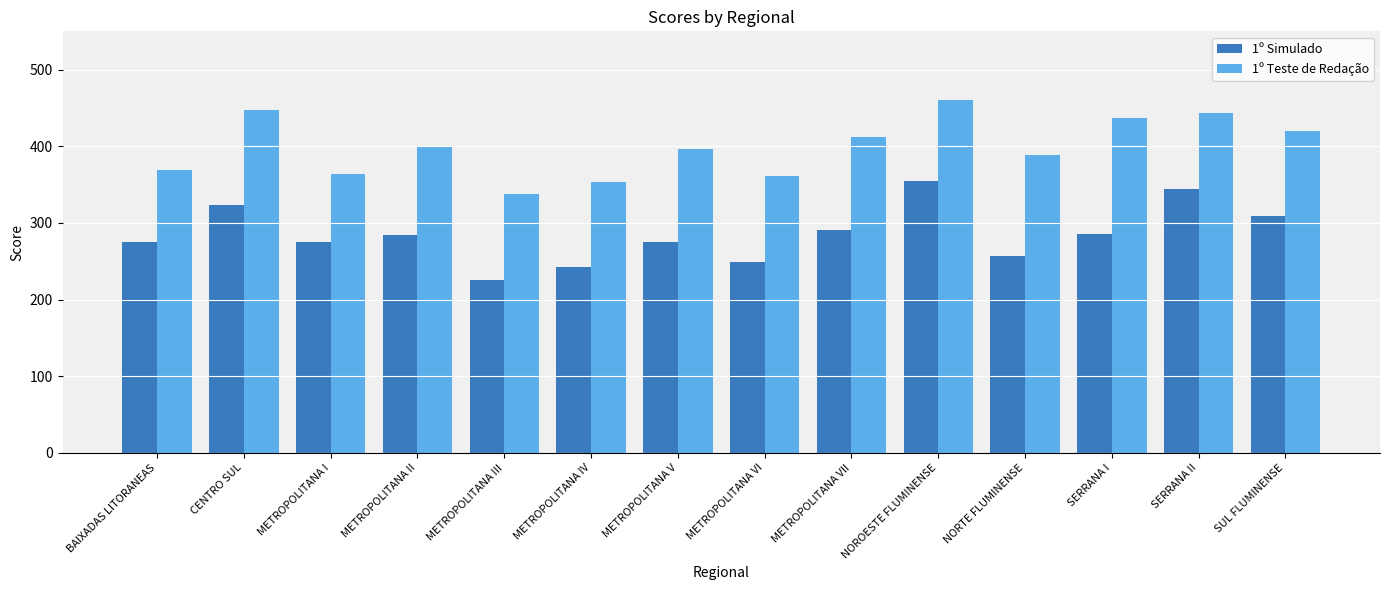

What is the difference between the highest and lowest values at METROPOLITANA III?

112.7